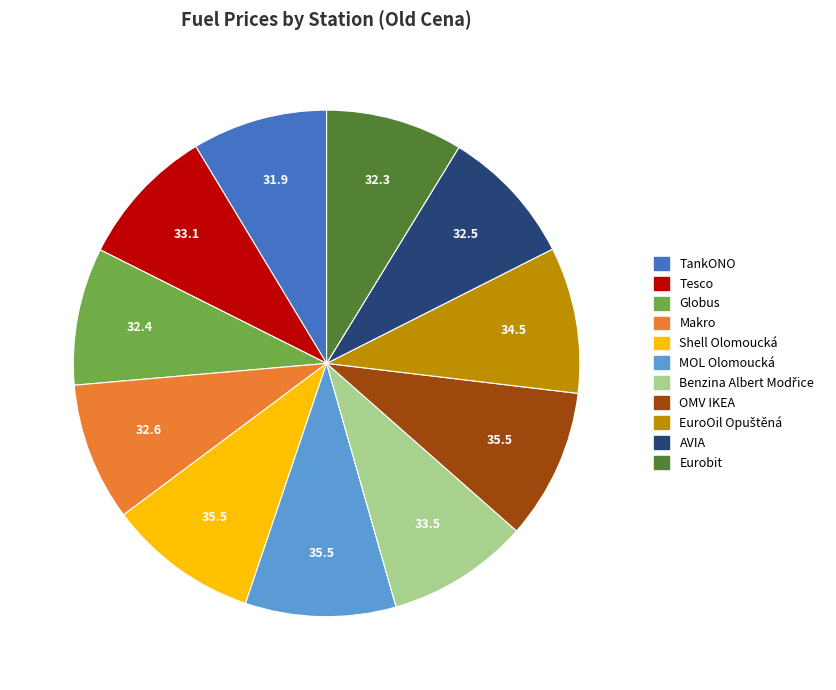

Combined, do Tesco and Globus account for over 50%?

No